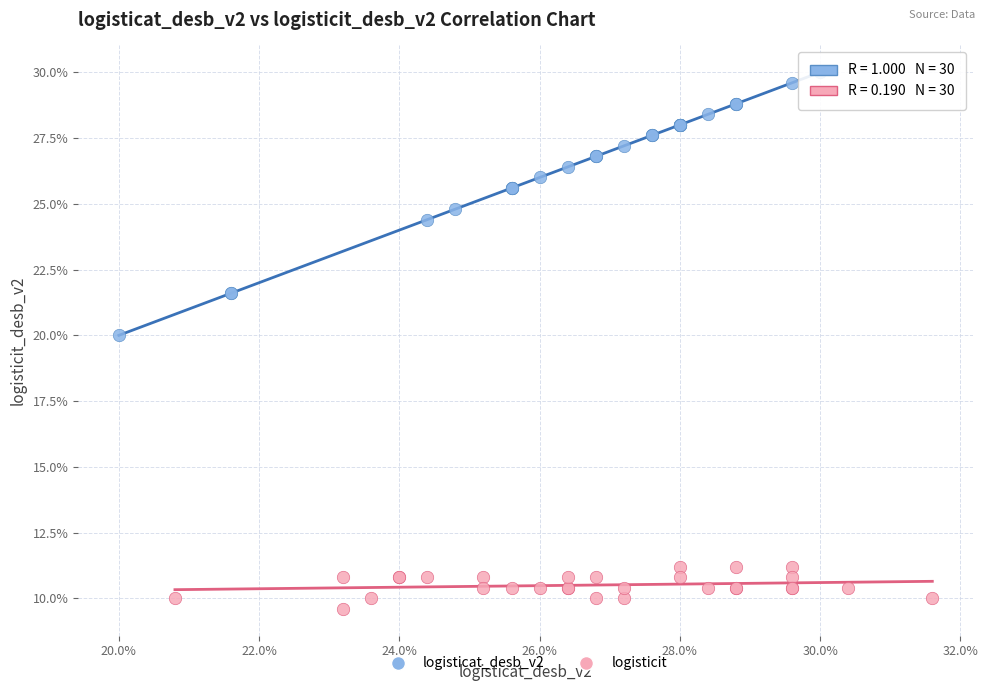

Which series has the largest Y range (max minus min)?

logisticat_desb_v2